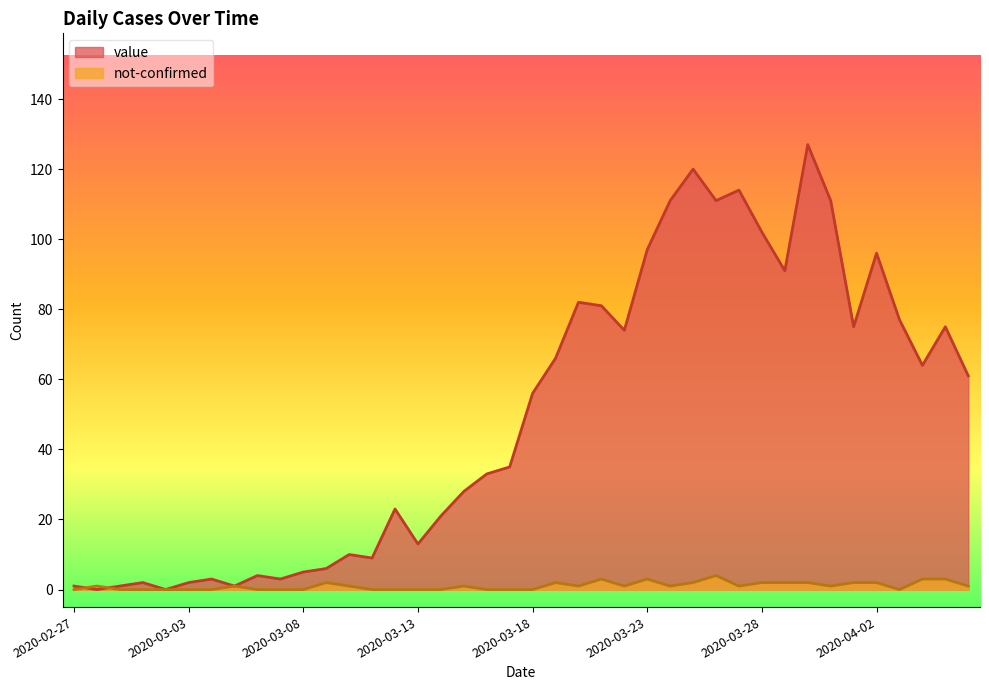

How many intersections are there between not-confirmed and value?

2